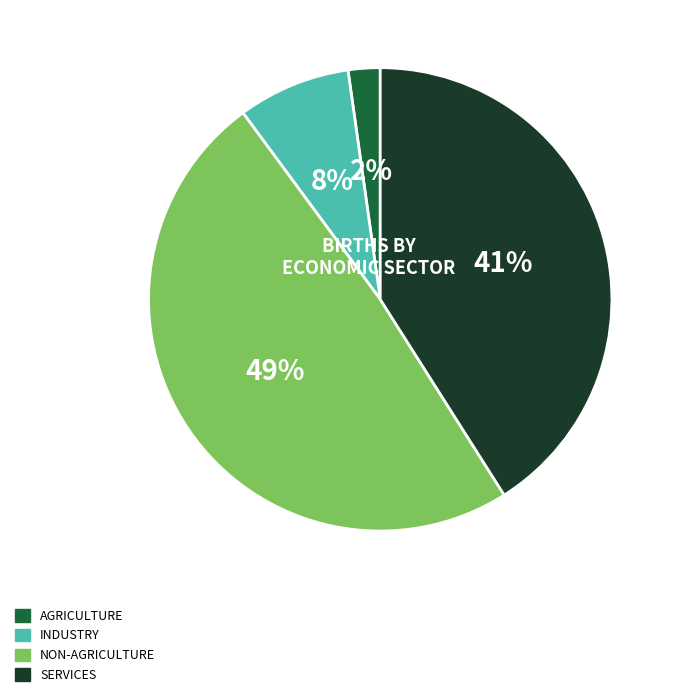

Is there any slice that represents more than half of the pie?

No